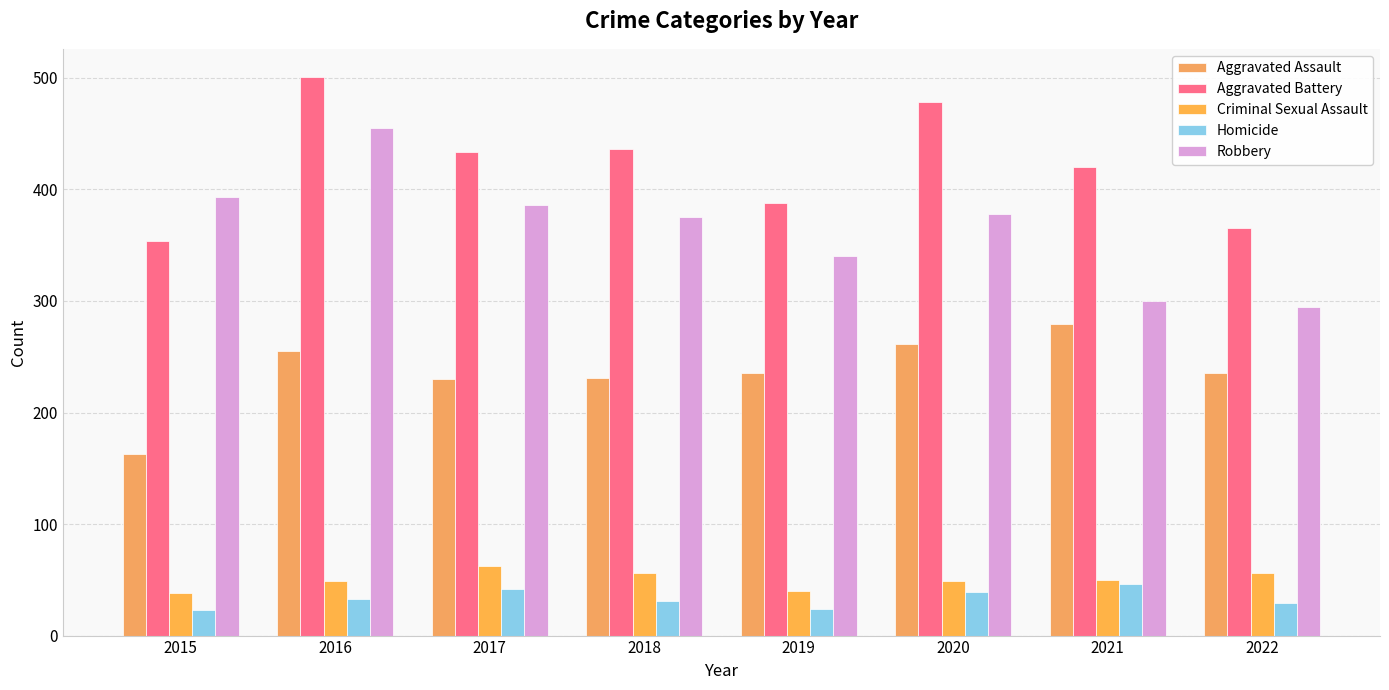

At which label is Aggravated Assault closest to 221?

2017